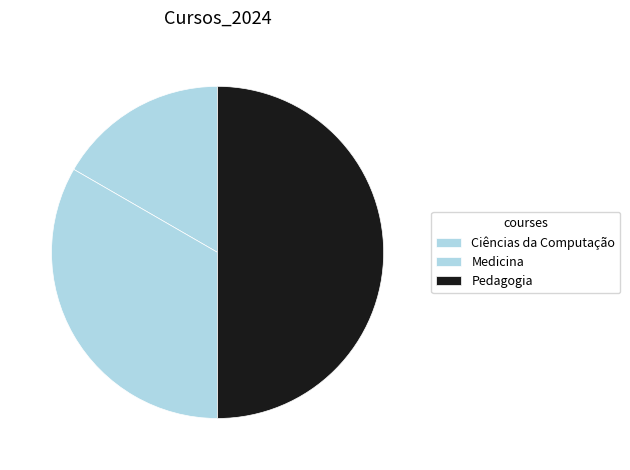

Which category has the smallest portion of the pie?

Ciências da Computação